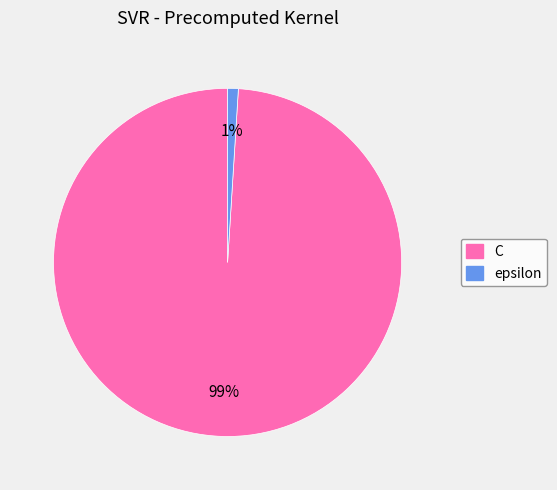

Combined, do epsilon and C account for over 50%?

Yes